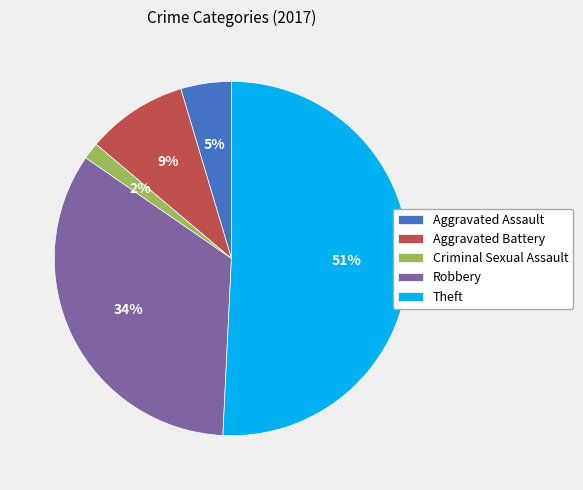

To the nearest percent, what is the combined percentage of Aggravated Assault and Theft?

55%